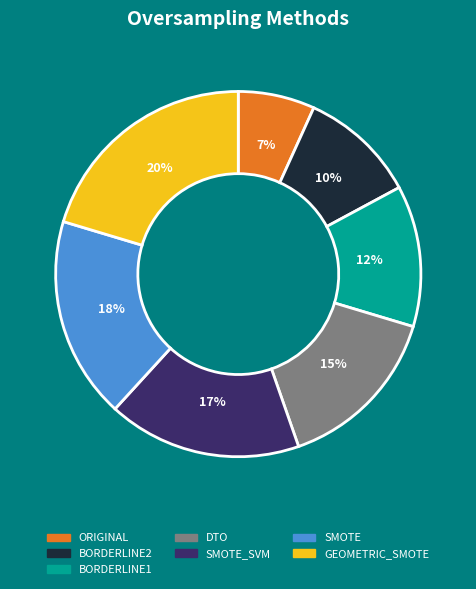

Is there a majority slice in this chart?

No